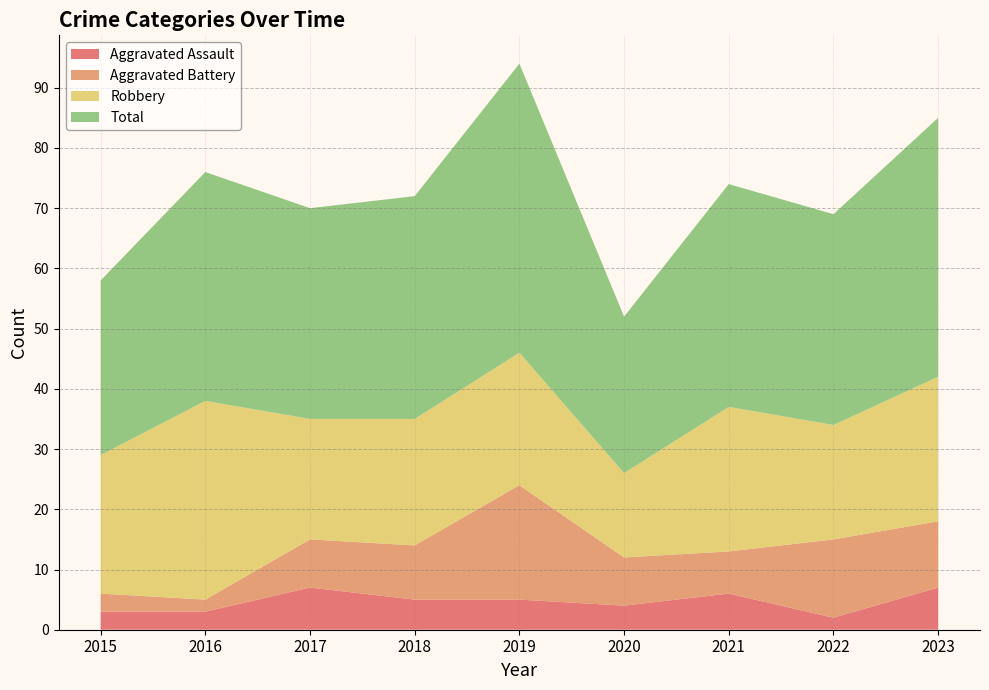

Reading left to right, what are all the values shown in this chart?

Aggravated Assault: 3	3	7	5	5	4	6	2	7
Aggravated Battery: 3	2	8	9	19	8	7	13	11
Robbery: 23	33	20	21	22	14	24	19	24
Total: 29	38	35	37	48	26	37	35	43